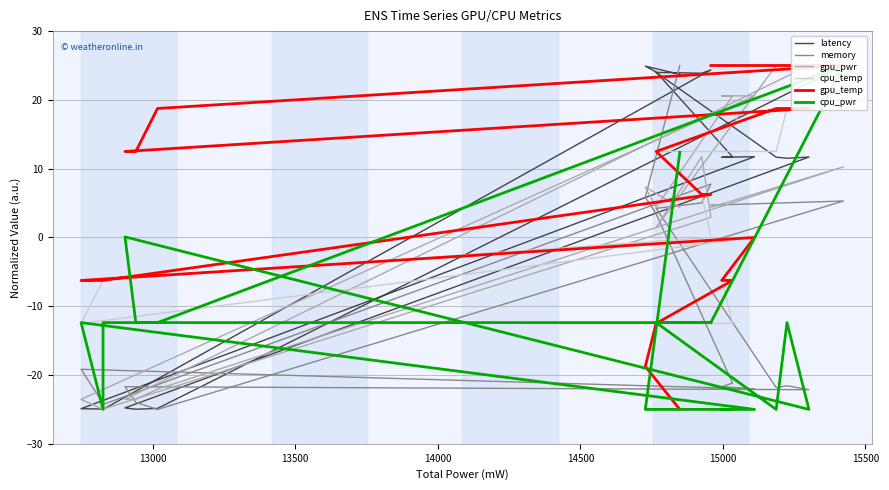

Which series has the largest total across all categories?

latency